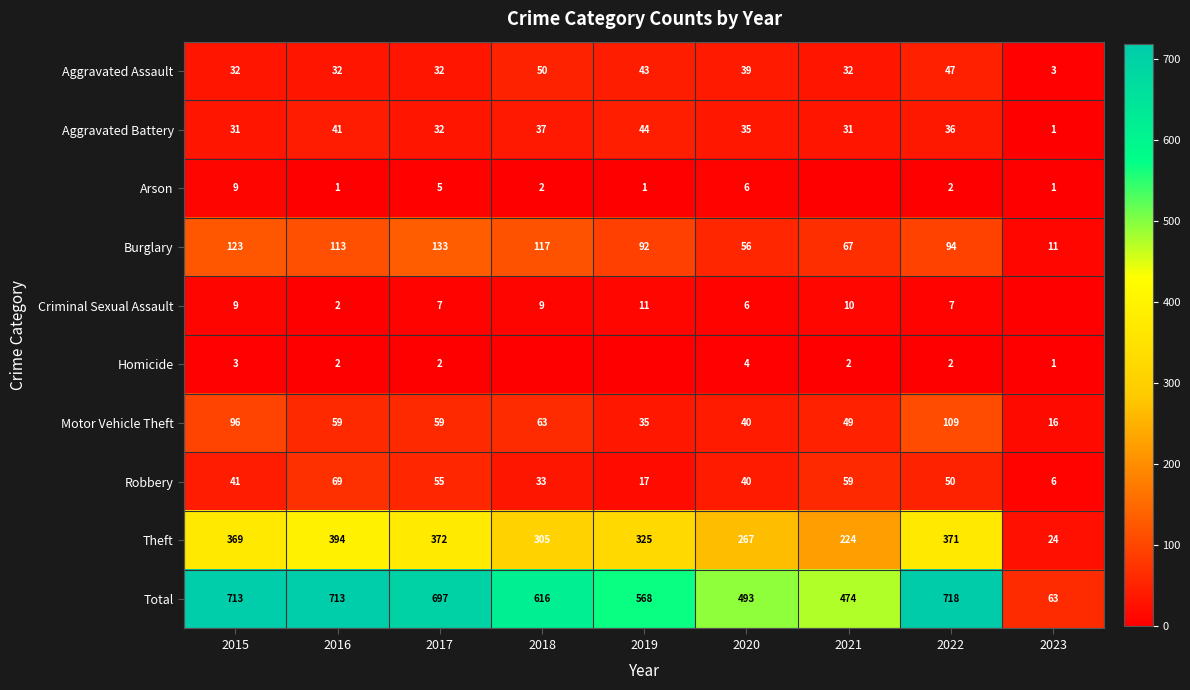

What is the difference between the highest and lowest values at 2017?

695